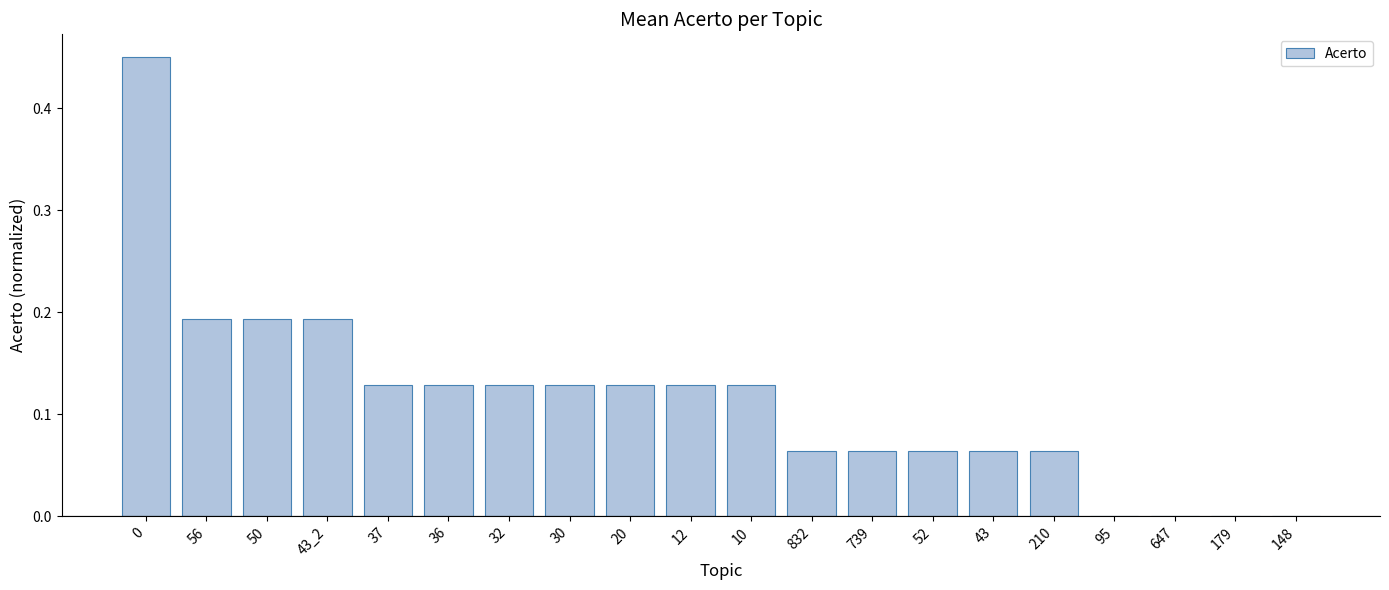

Is it true that the value at 0 is 0.3?

False